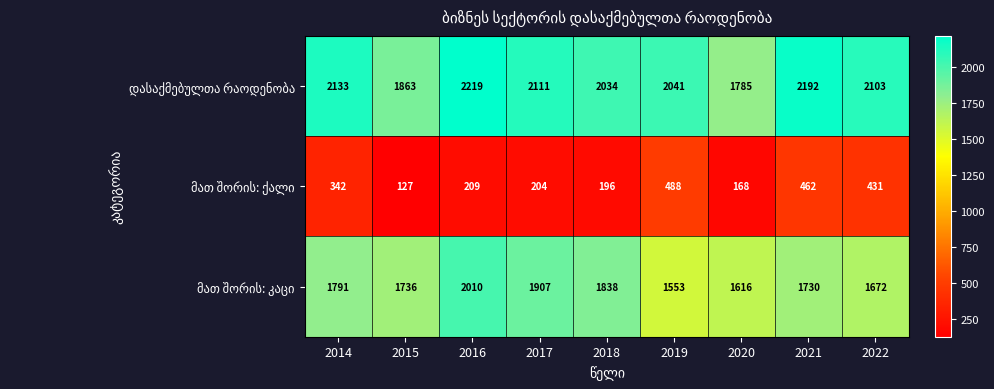

What is the total value across all series at 2016?

4438